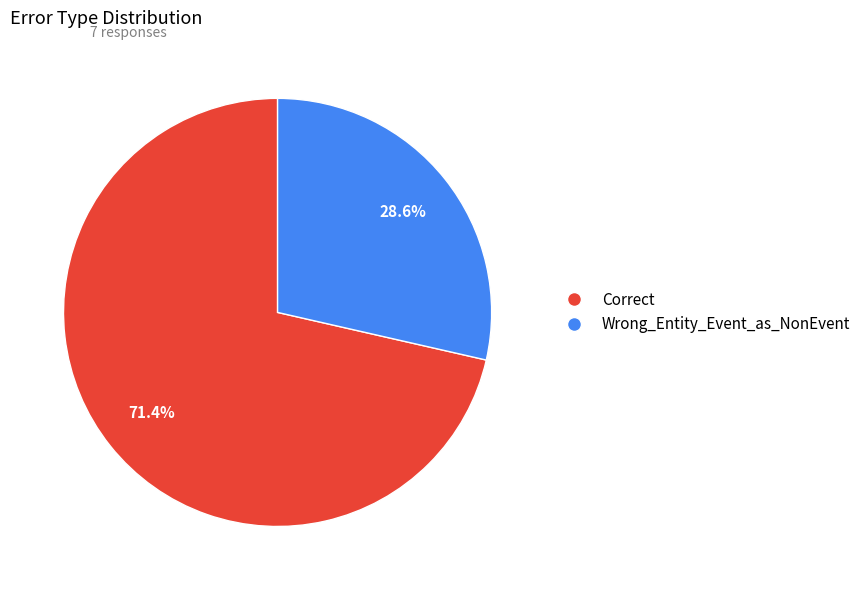

Is it true that Wrong_Entity_Event_as_NonEvent is 23% of the pie?

False